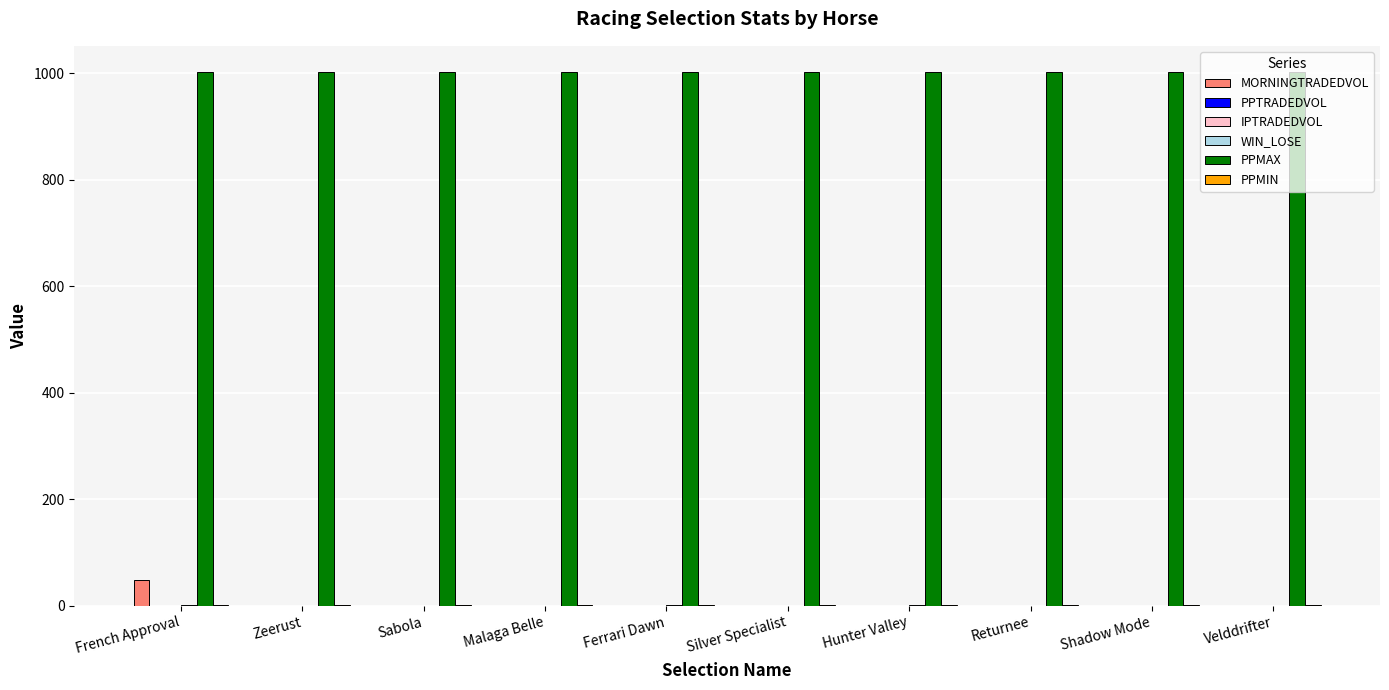

Which series has the largest total across all categories?

PPMAX